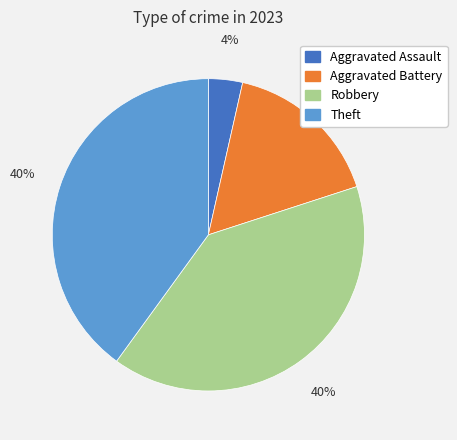

Does Theft represent more than half of the total?

No